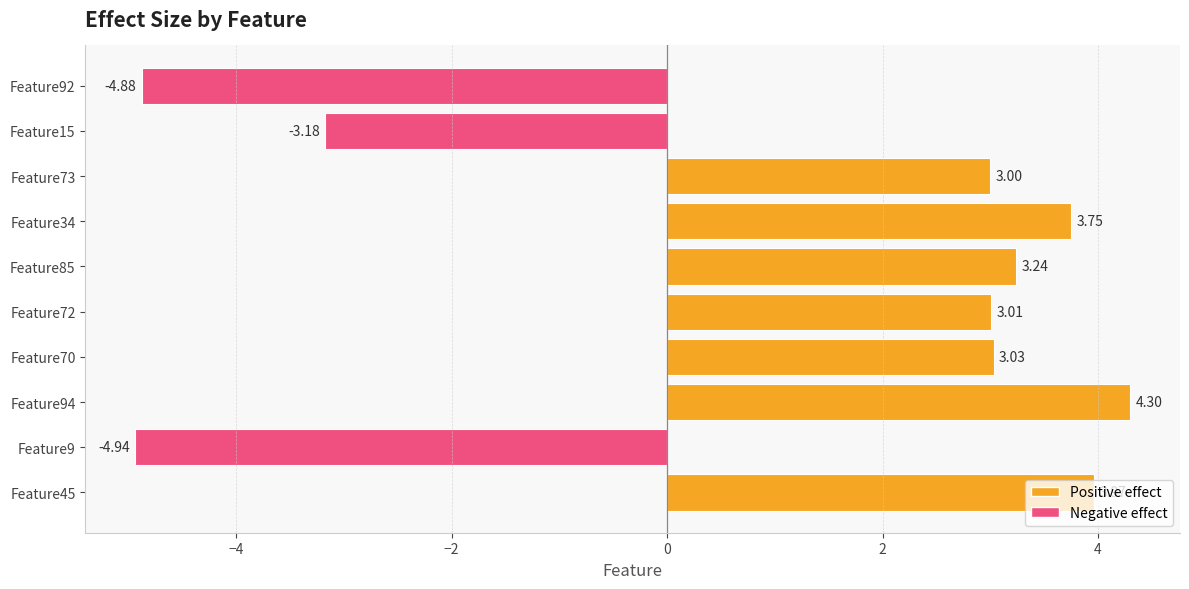

List the labels in order of value, smallest first.

Feature9, Feature92, Feature15, Feature73, Feature72, Feature70, Feature85, Feature34, Feature45, Feature94